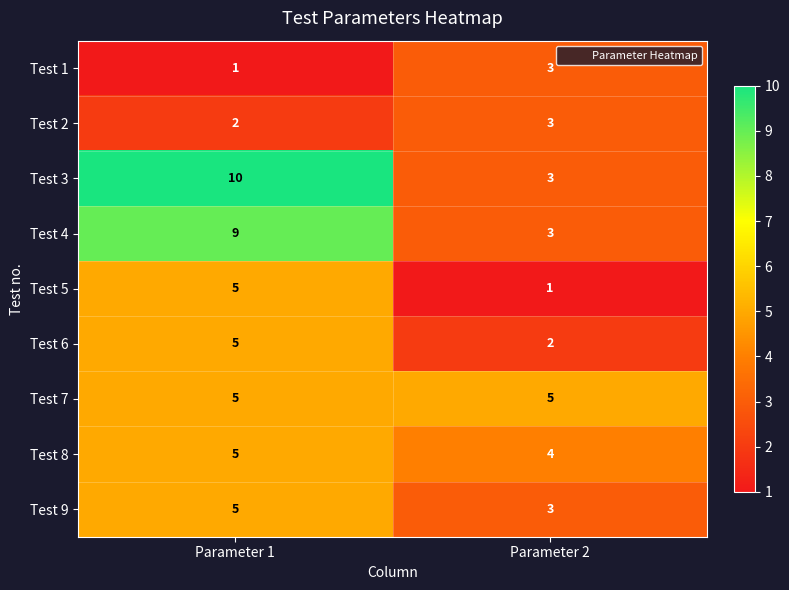

Reading left to right, what are all the values shown in this chart?

Test 1: Parameter 1=1	Parameter 2=3
Test 2: Parameter 1=2	Parameter 2=3
Test 3: Parameter 1=10	Parameter 2=3
Test 4: Parameter 1=9	Parameter 2=3
Test 5: Parameter 1=5	Parameter 2=1
Test 6: Parameter 1=5	Parameter 2=2
Test 7: Parameter 1=5	Parameter 2=5
Test 8: Parameter 1=5	Parameter 2=4
Test 9: Parameter 1=5	Parameter 2=3